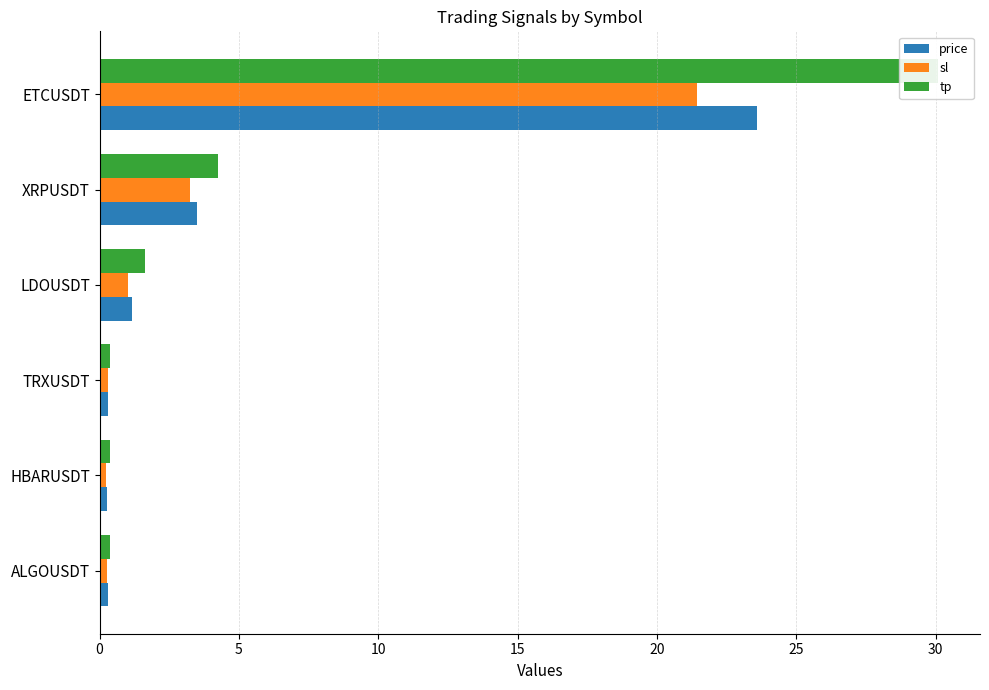

How many data points in sl are above 1?

3